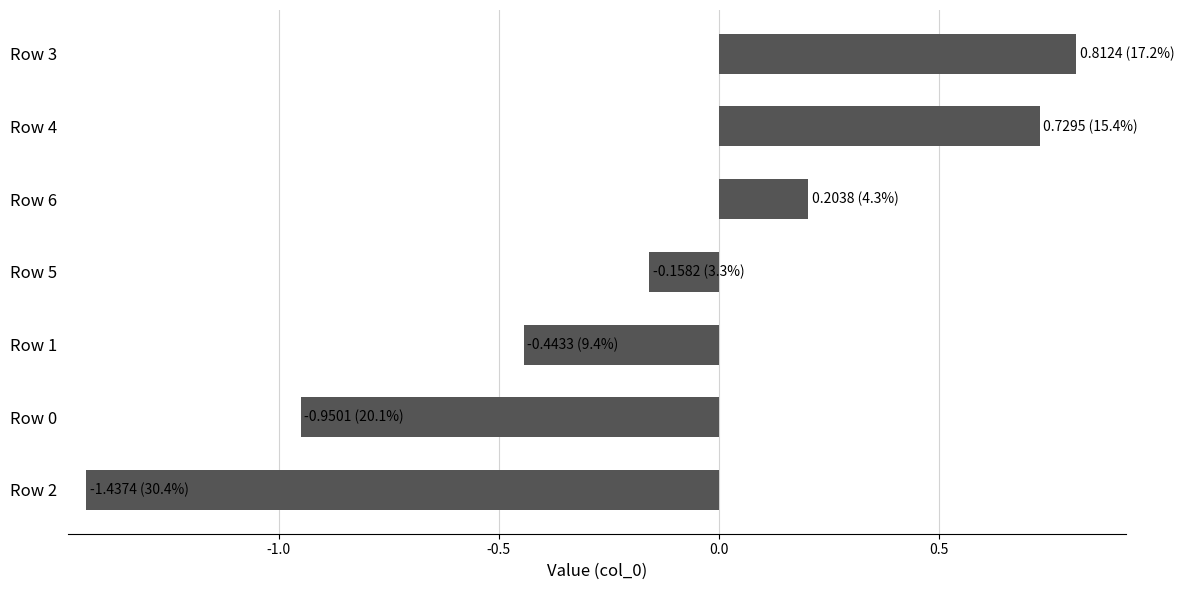

Rank the categories by value from highest to lowest.

Row 3, Row 4, Row 6, Row 5, Row 1, Row 0, Row 2